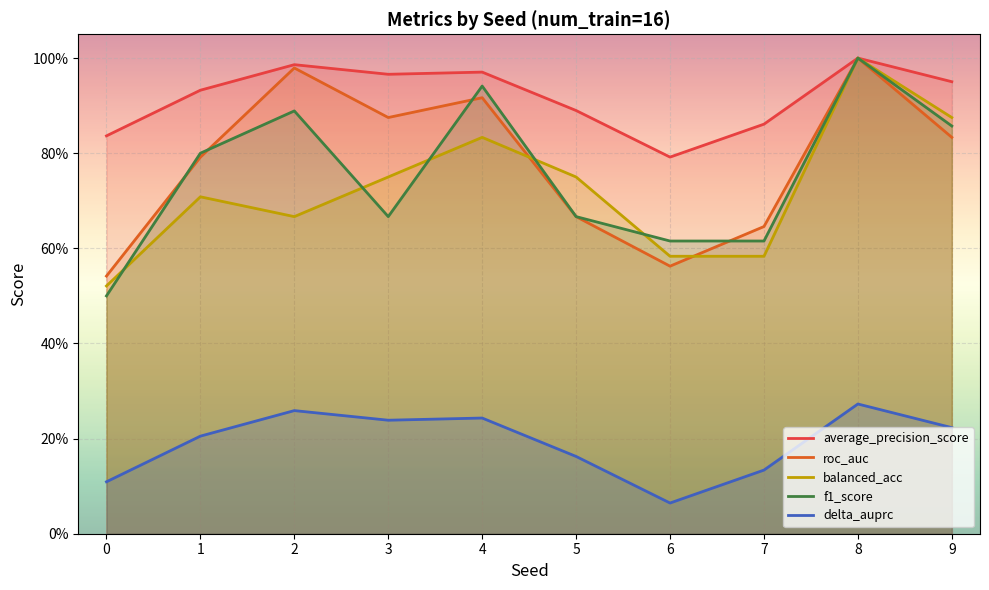

Reading left to right, extract all data points from this chart.

average_precision_score: 0.8	0.9	1.0	1.0	1.0	0.9	0.8	0.9	1.0	1.0
roc_auc: 0.5	0.8	1.0	0.9	0.9	0.7	0.6	0.6	1.0	0.8
balanced_acc: 0.5	0.7	0.7	0.8	0.8	0.8	0.6	0.6	1.0	0.9
f1_score: 0.5	0.8	0.9	0.7	0.9	0.7	0.6	0.6	1.0	0.9
delta_auprc: 0.1	0.2	0.3	0.2	0.2	0.2	0.1	0.1	0.3	0.2